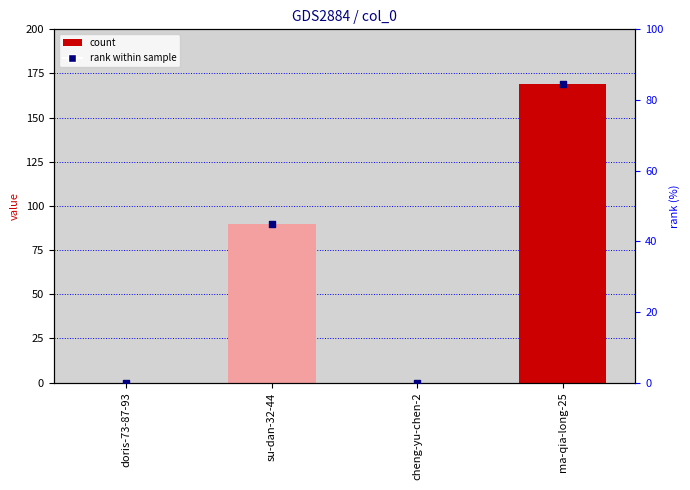

At which category is the sum across all series the highest?

ma-qia-long-25